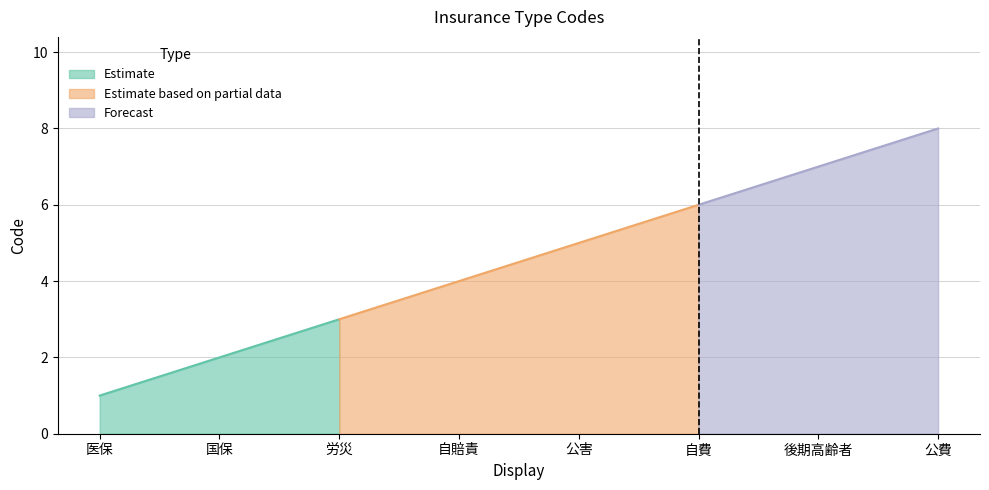

What is the difference between the maximum and minimum values?

7